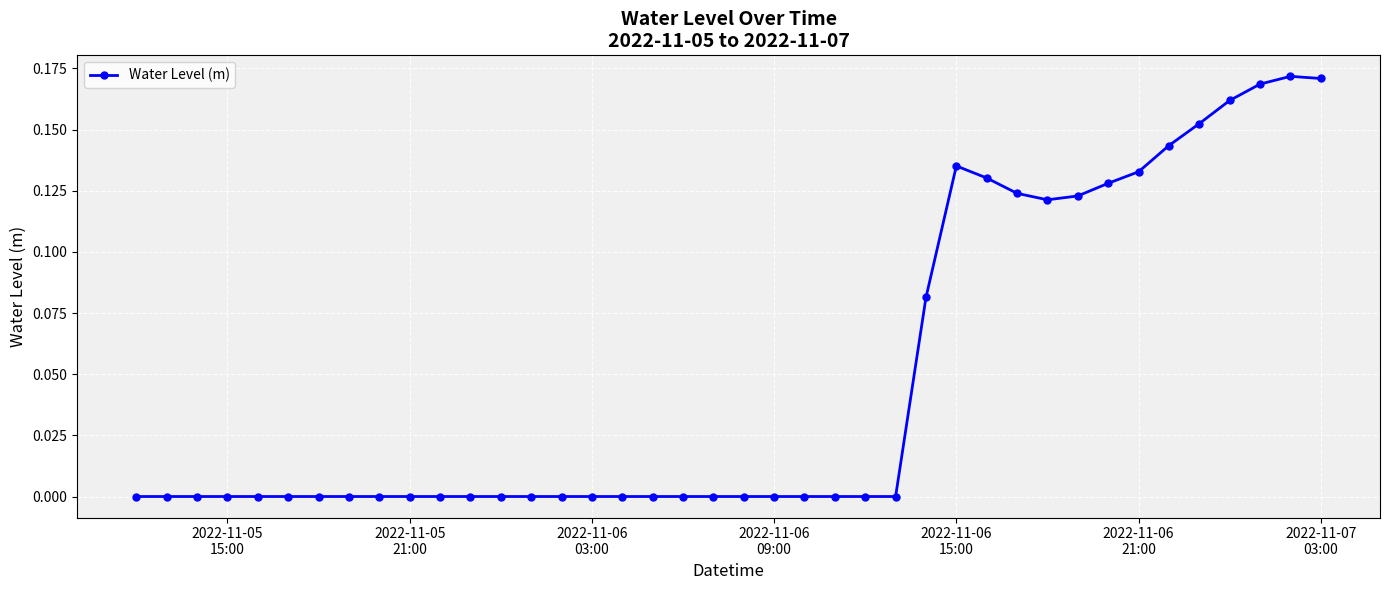

True or false: there are more than 2 points higher than both neighbors.

True